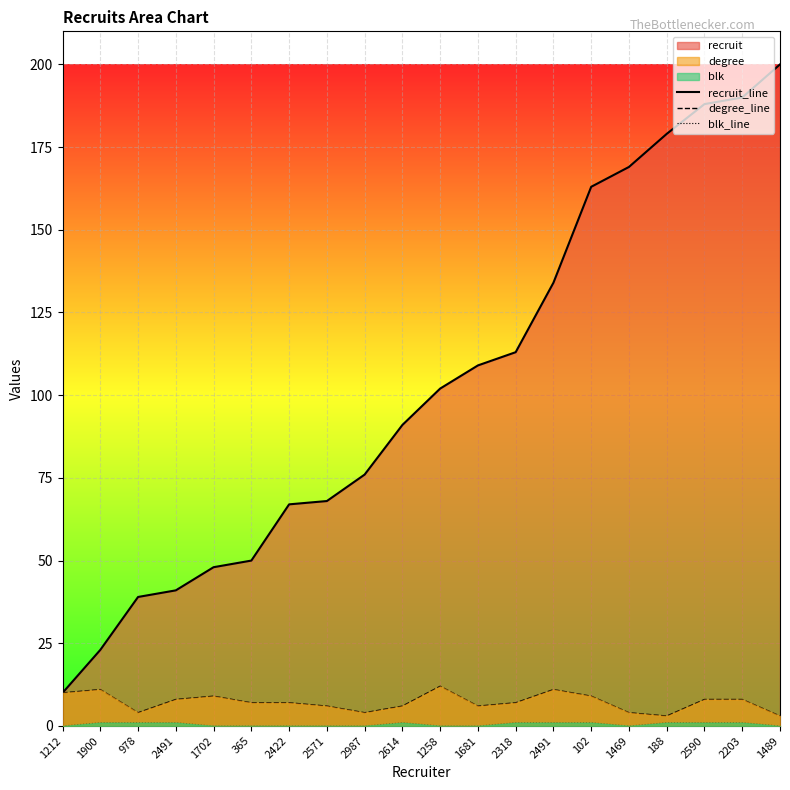

What is the difference between the highest and lowest values at 365?

50